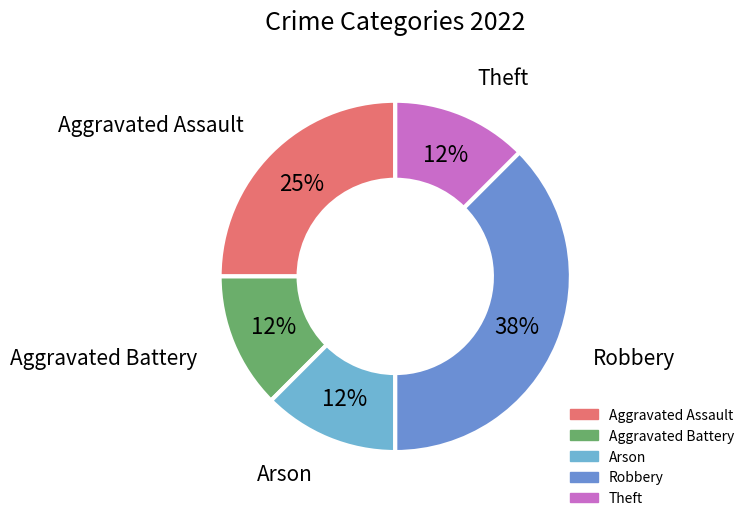

Between Aggravated Assault and Arson, which is larger?

Aggravated Assault